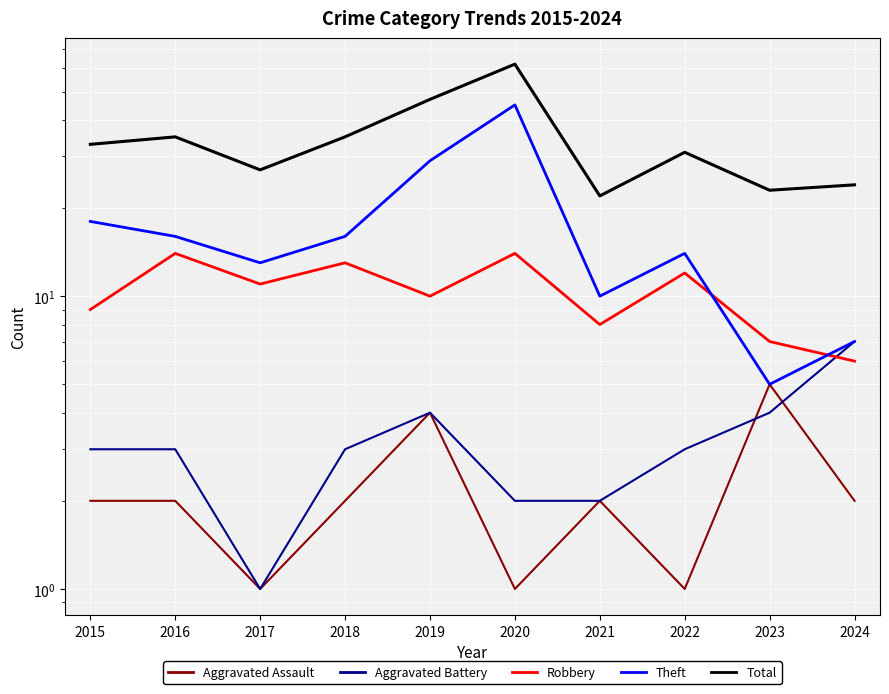

How many distinct data groups are displayed?

5